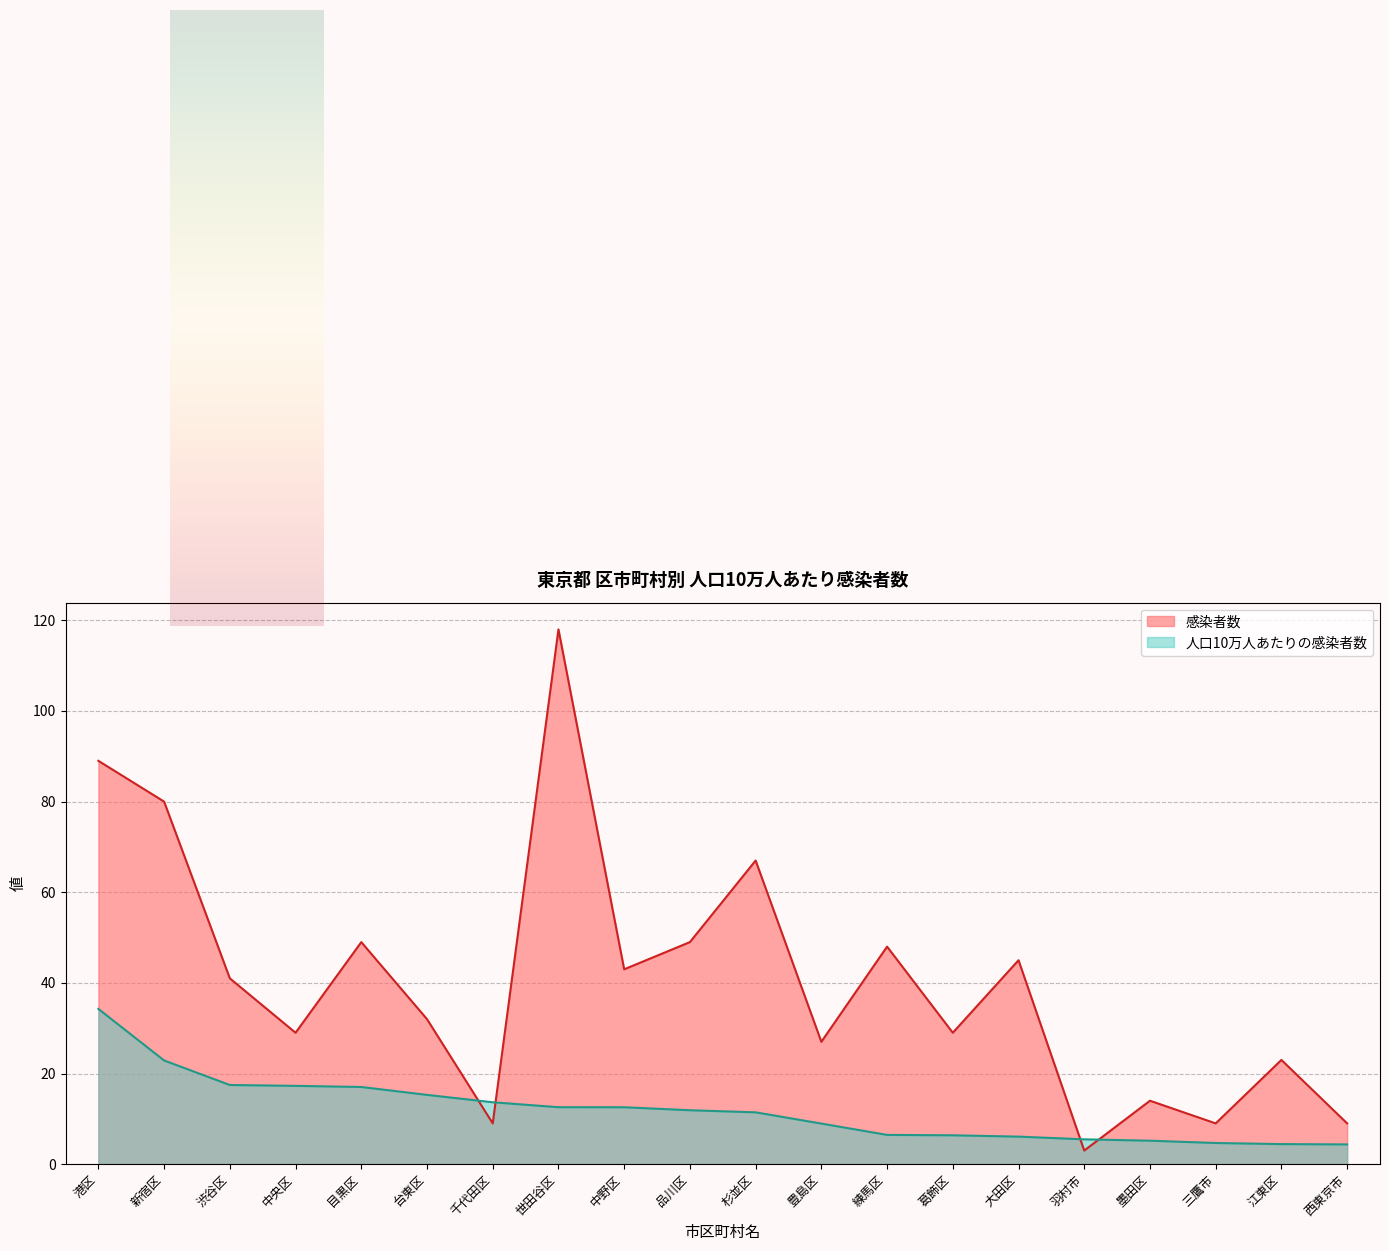

True or false: 人口10万人あたりの感染者数 has a value of 6.1 at 大田区.

True